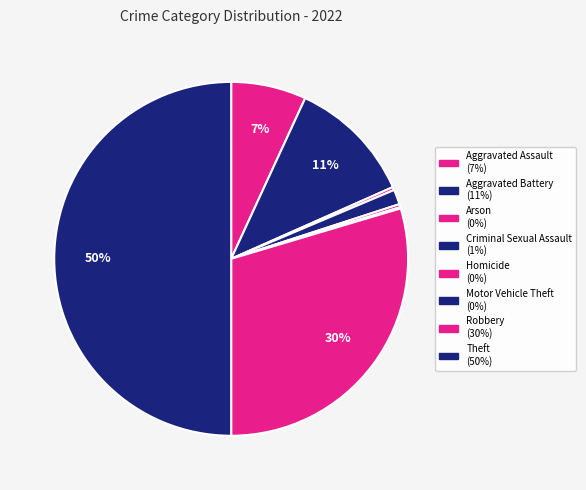

Which slice is the smallest?

Motor Vehicle Theft